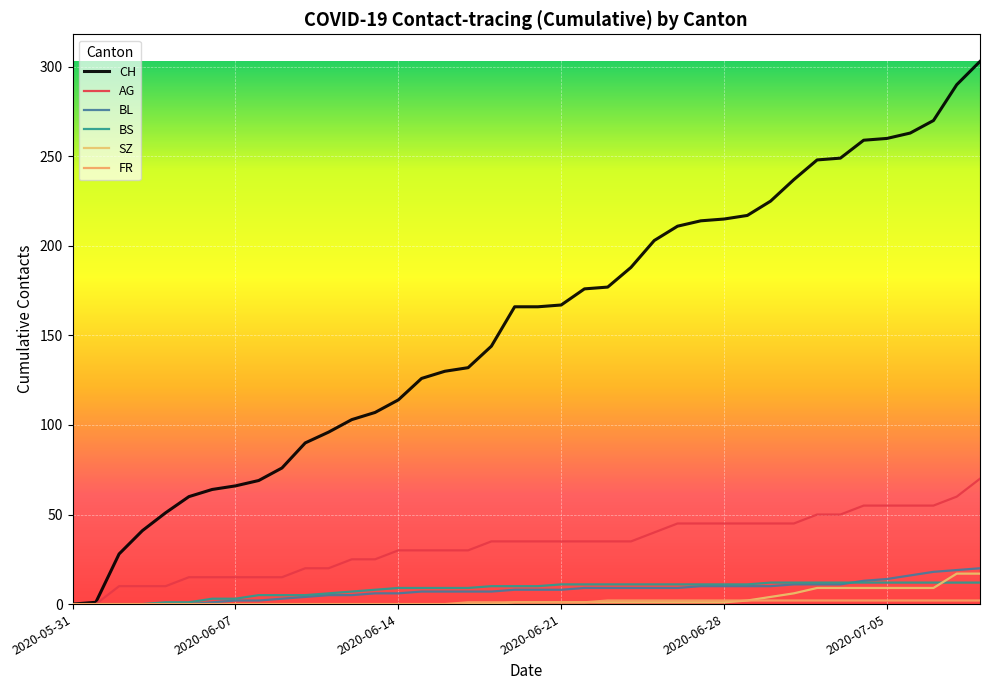

List the series in order of their peak value, lowest first.

FR, BS, SZ, BL, AG, CH